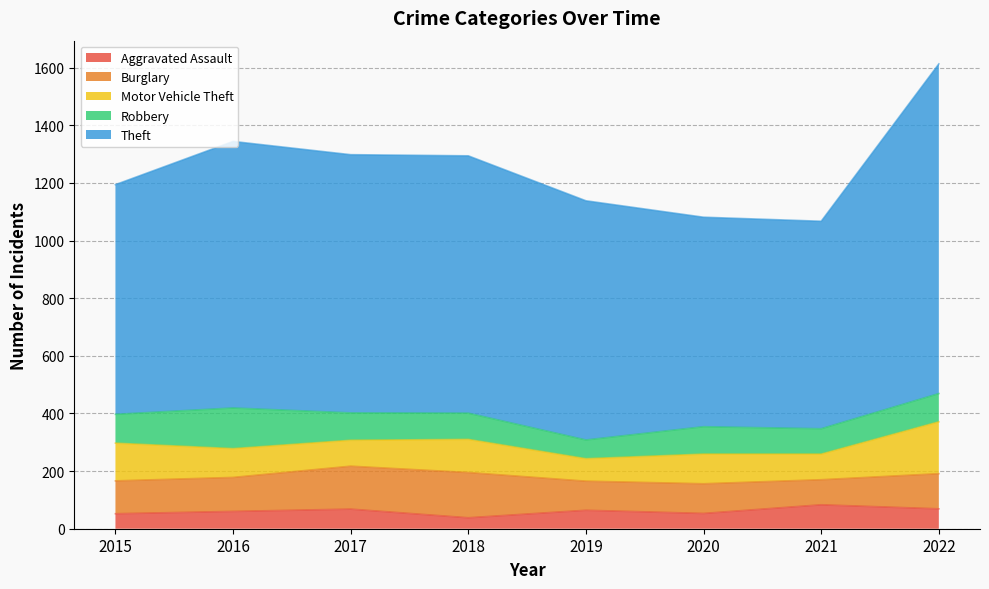

What is the sum of all Theft values?

6932